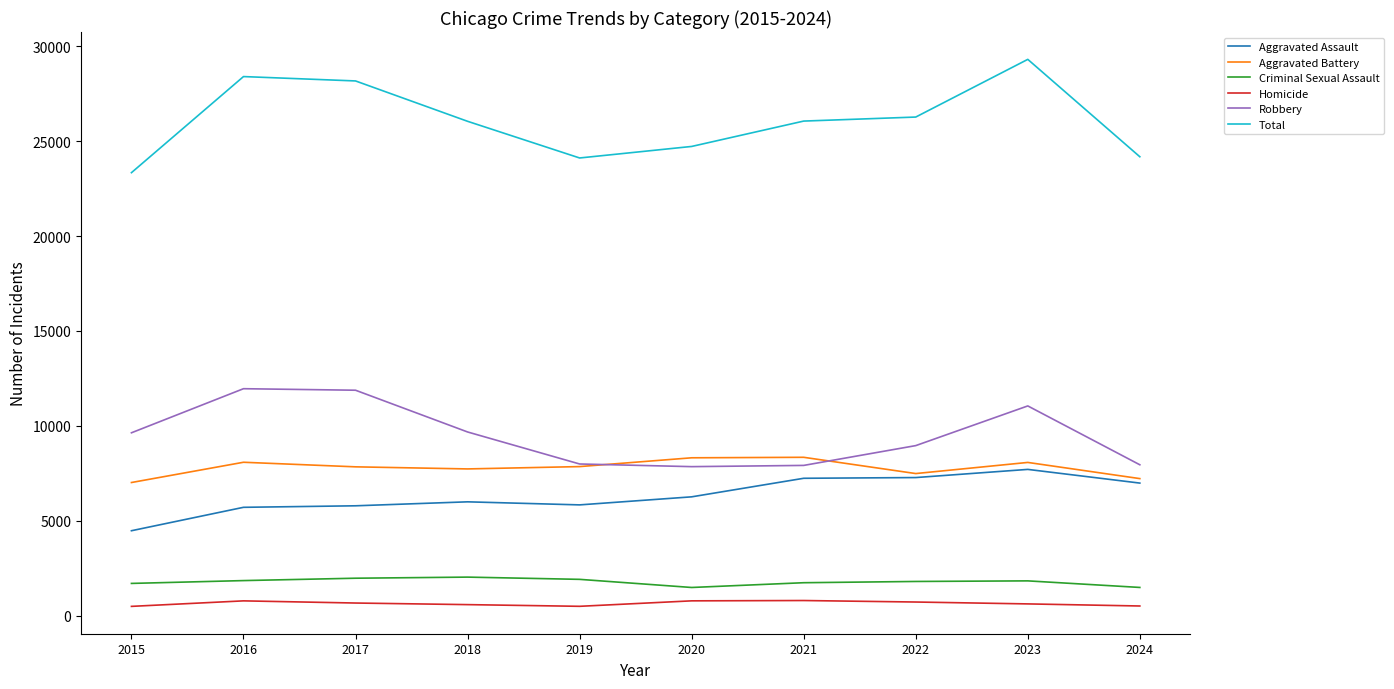

At which label does Total first exceed 26055?

2016